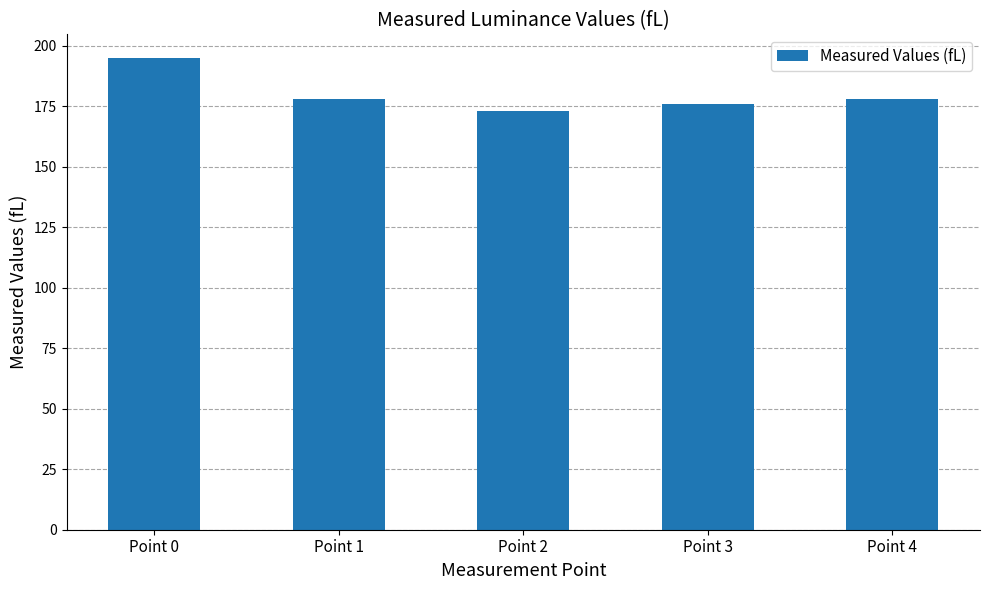

What value does the data have at Point 2?

173.2